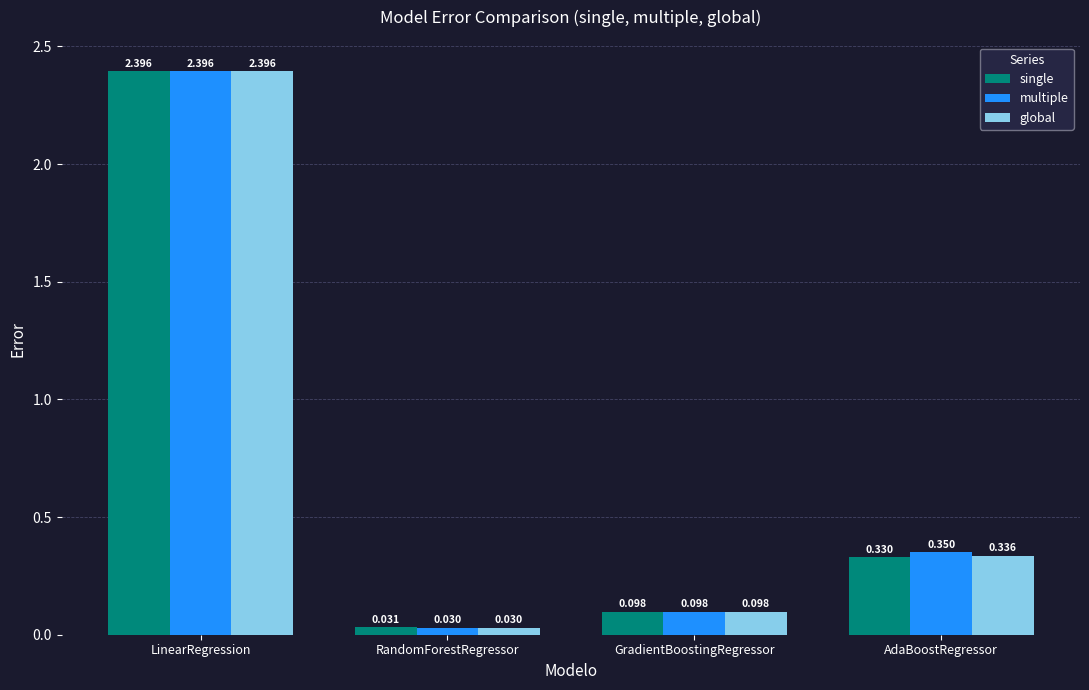

What is the sum of the single values at LinearRegression and RandomForestRegressor?

2.4